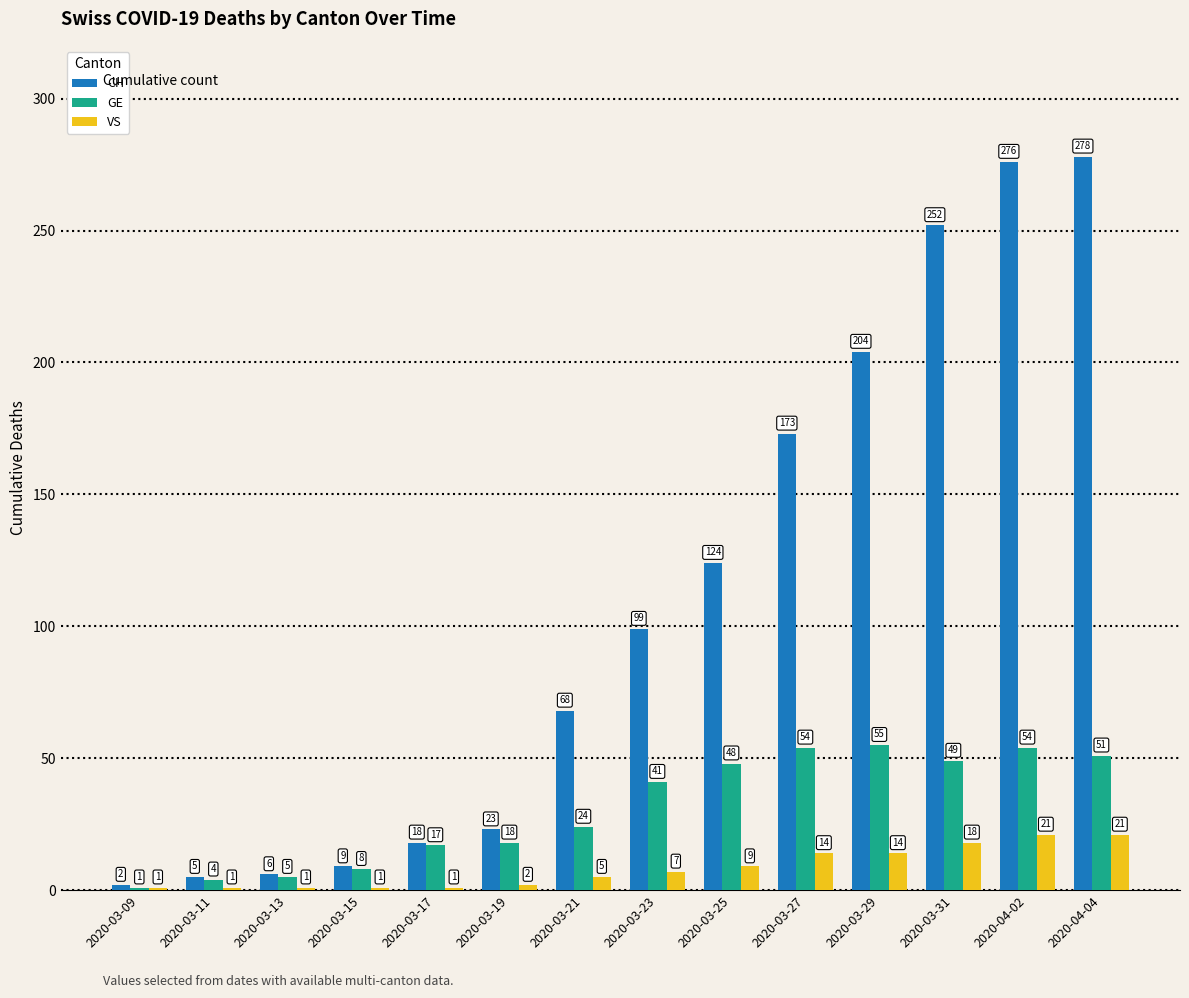

Count the number of data series in this chart.

3